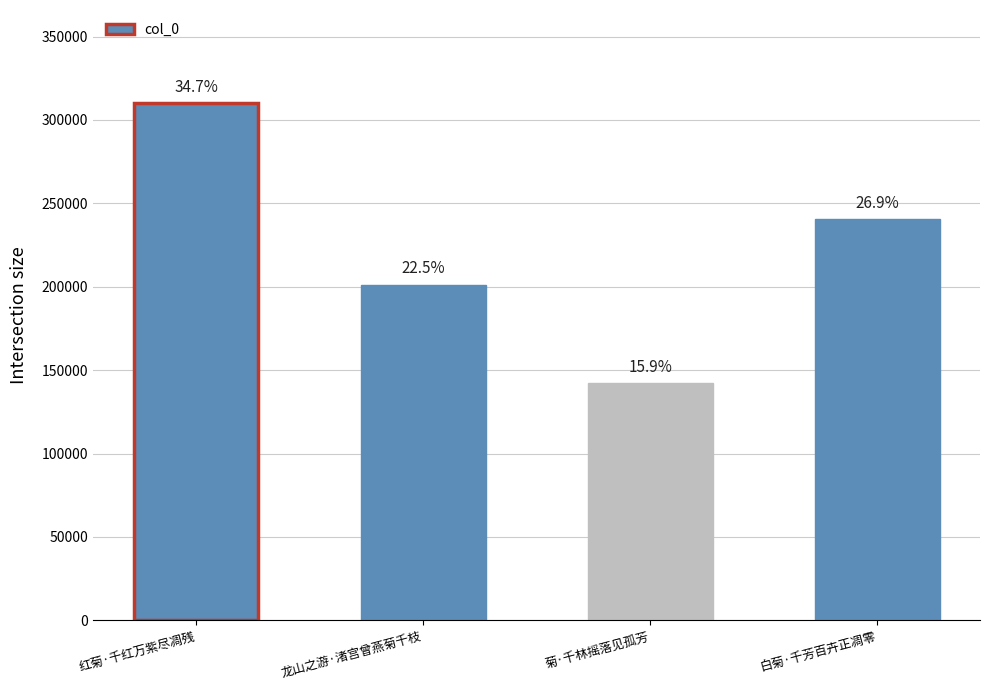

Rank the categories by value from lowest to highest.

菊·千林摇落见孤芳, 龙山之游·渚宫曾燕菊千枝, 白菊·千芳百卉正凋零, 红菊·千红万紫尽凋残